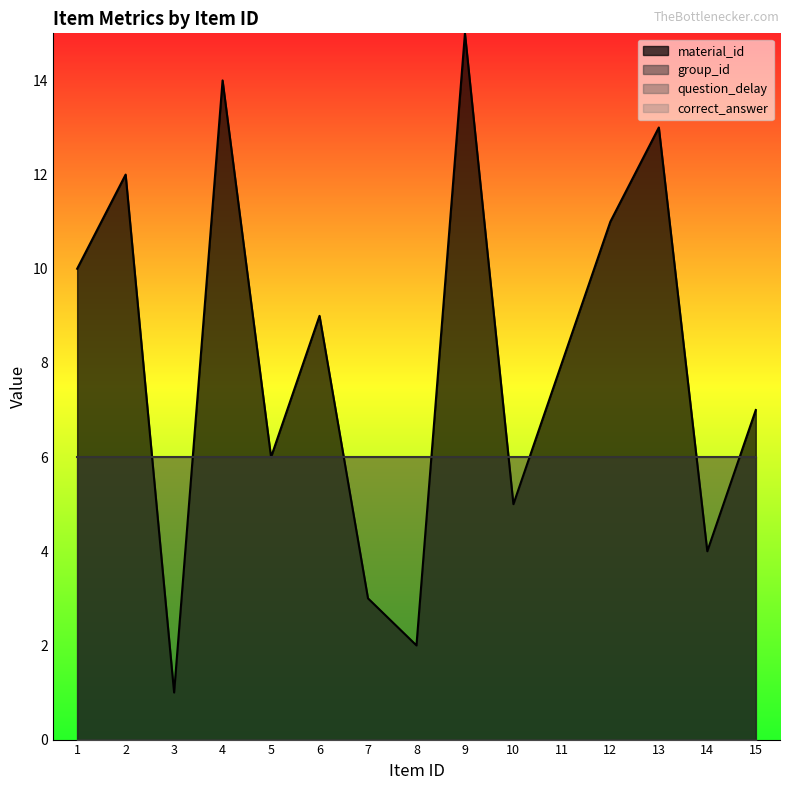

True or false: group_id and material_id intersect in this chart.

True